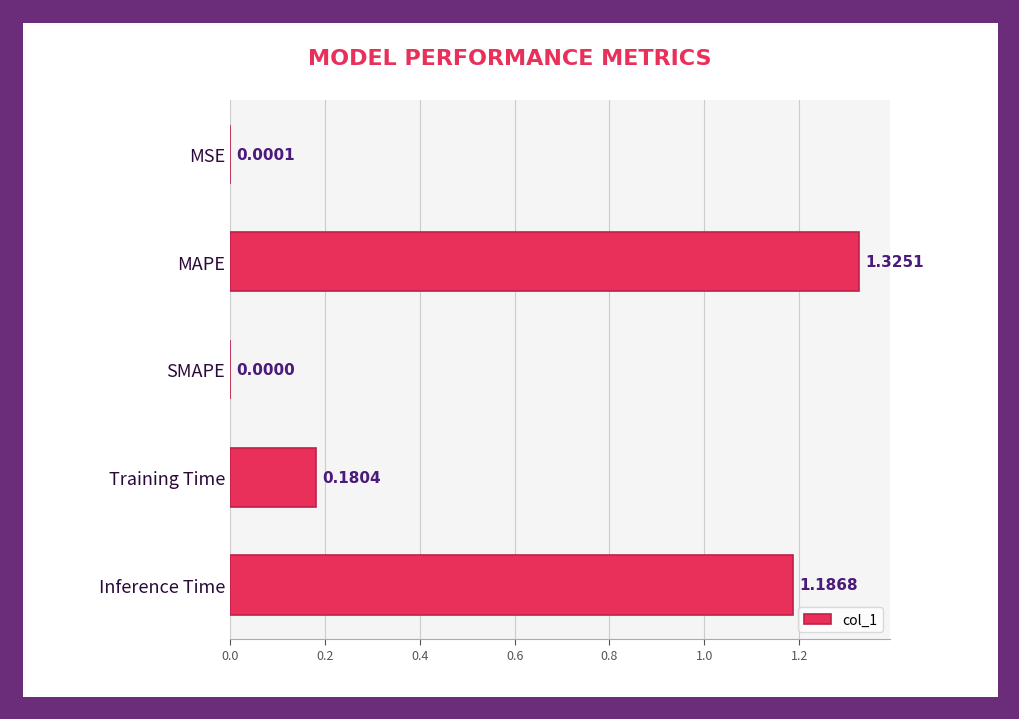

Between MSE and Inference Time, which is larger?

Inference Time